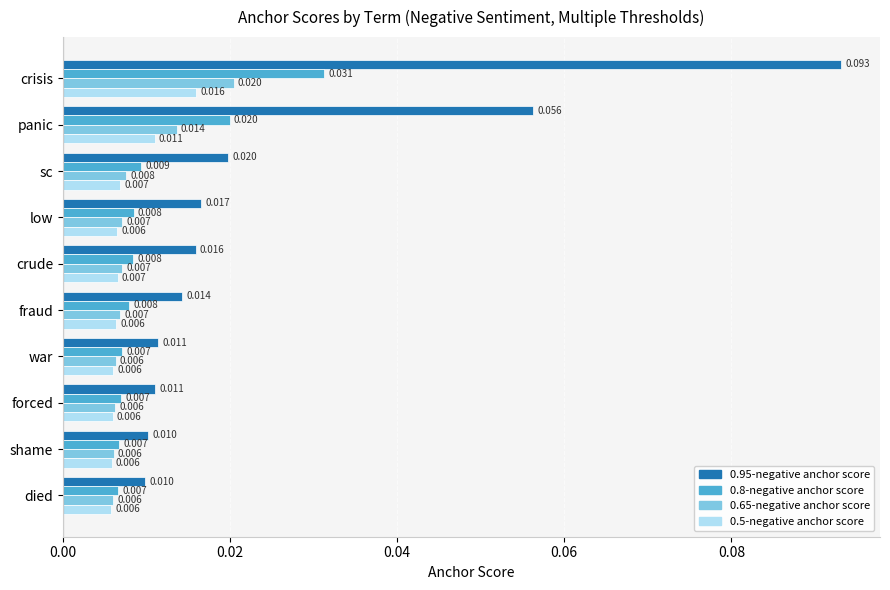

How many categories are shown in the chart?

10